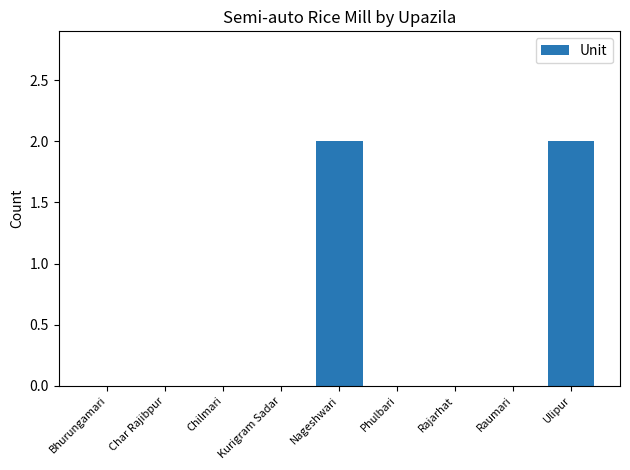

Is it true that the value at Raumari is 1?

False